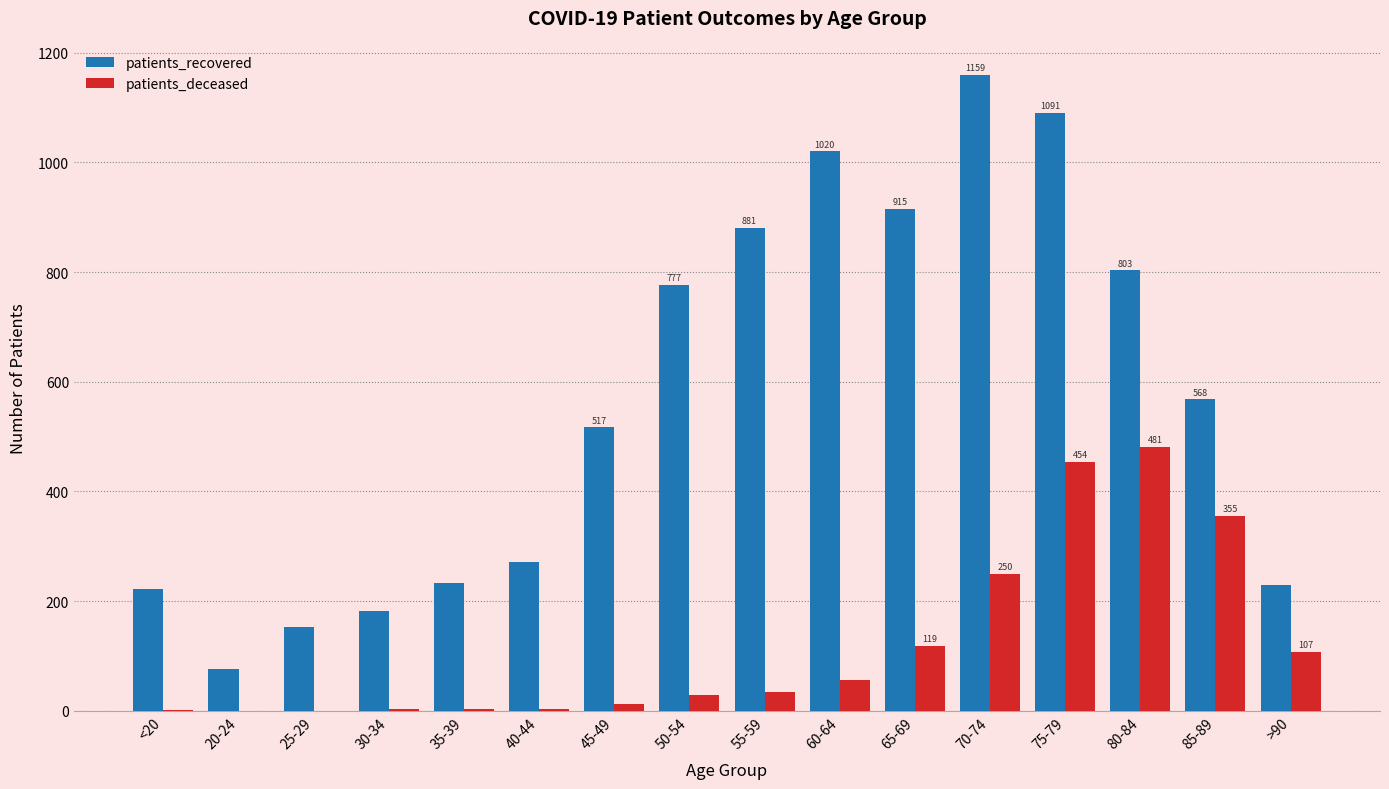

Which series has the largest total across all categories?

patients_recovered